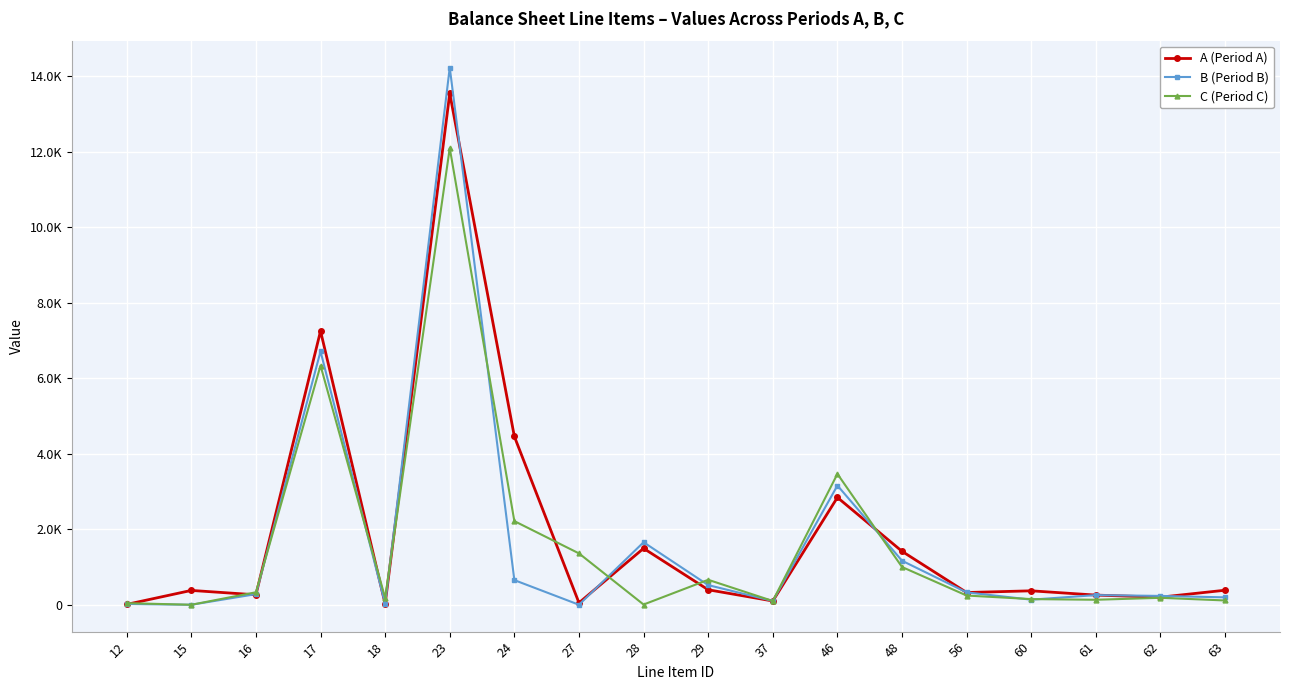

What is the sum of all A (Period A) values?

33756.4